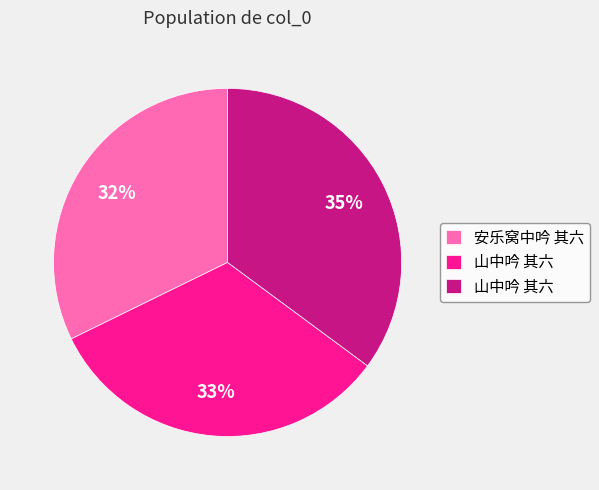

To the nearest percent, what is the difference between the largest and smallest slice percentages?

3%